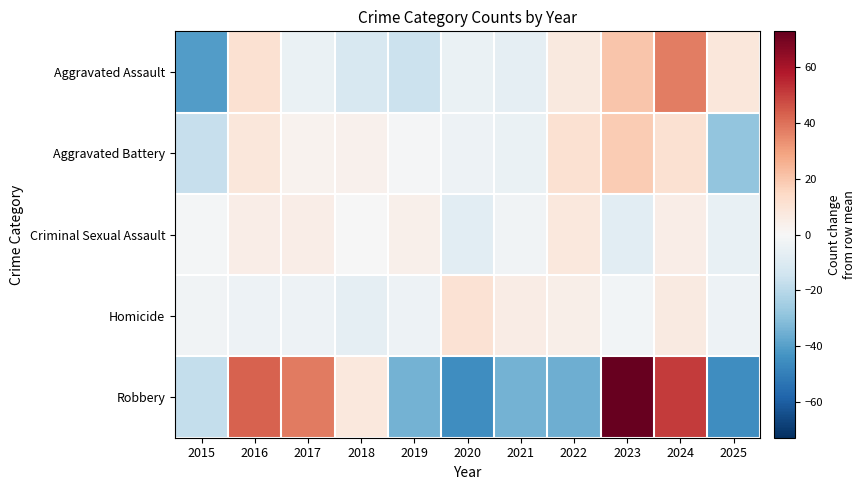

Which series has the largest total across all categories?

Robbery